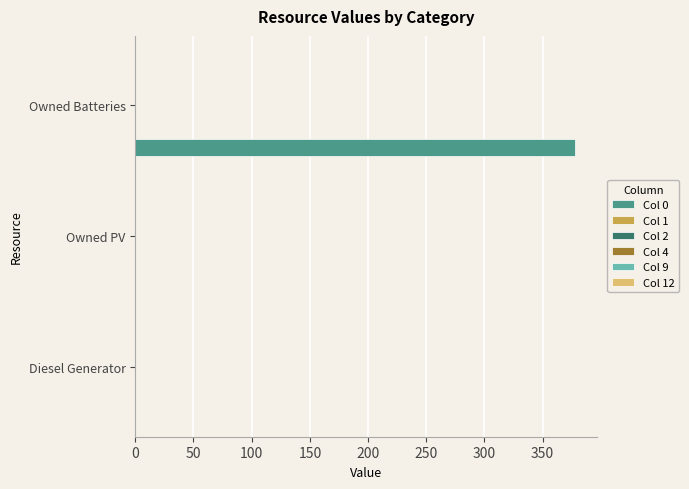

What is the sum of all values?

378